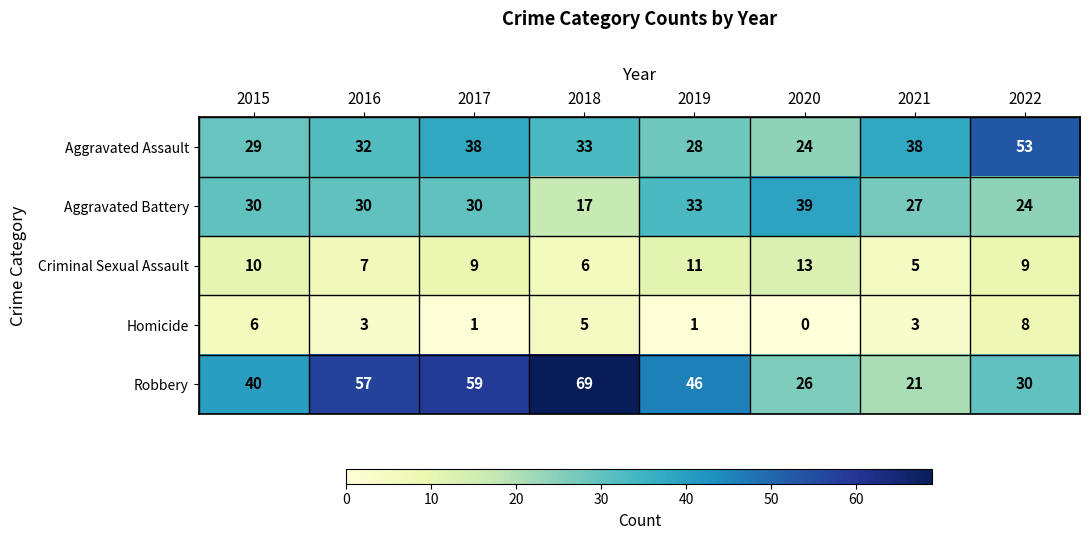

What value does the Aggravated Assault series have at 2022, to the nearest 10?

50